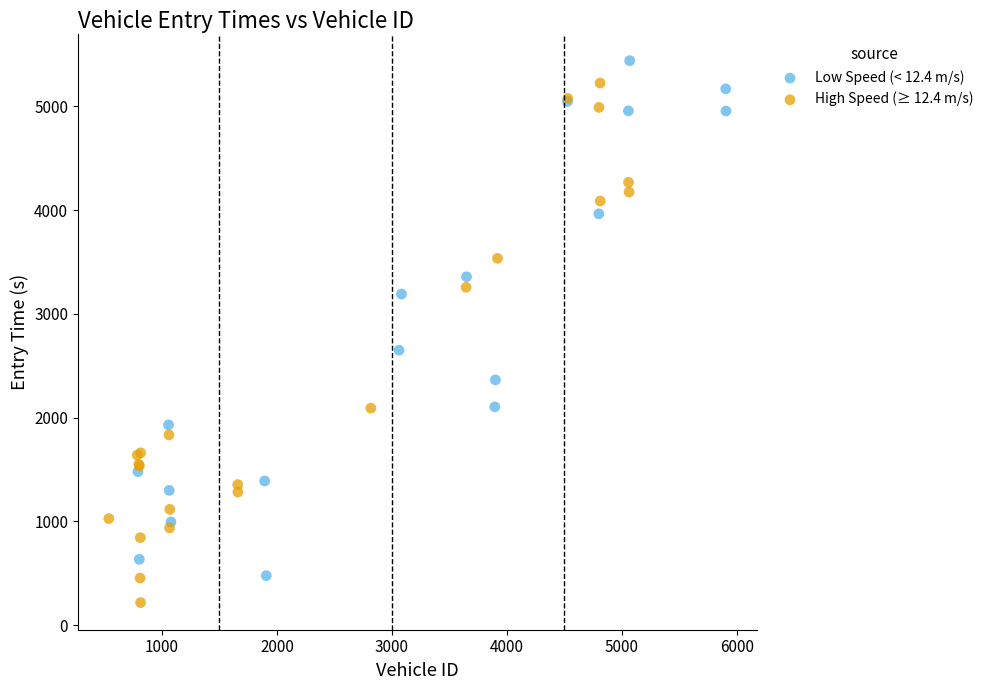

Which series contains the lowest Y value?

High Speed (≥ 12.4 m/s)